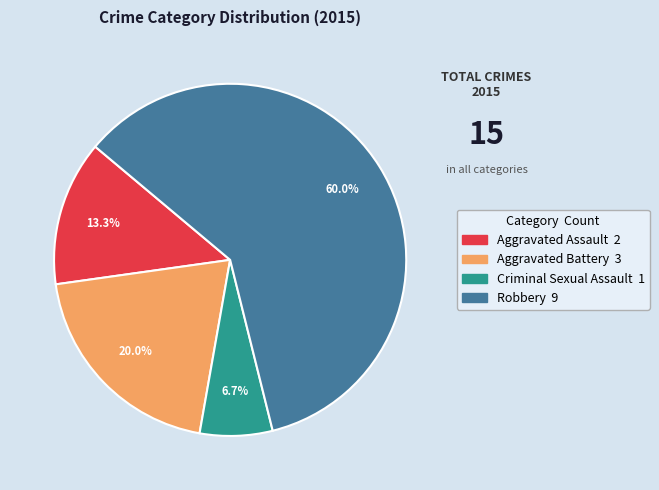

Between Aggravated Battery and Aggravated Assault, which is larger?

Aggravated Battery